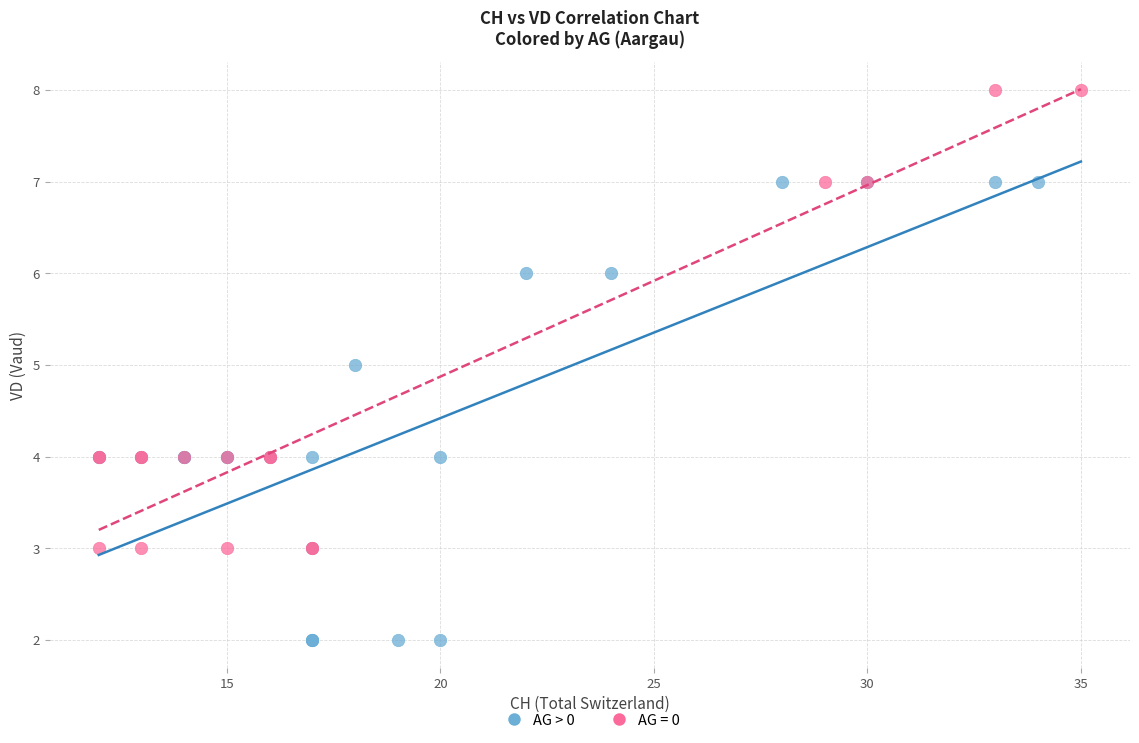

Which series contains the lowest Y value?

AG > 0